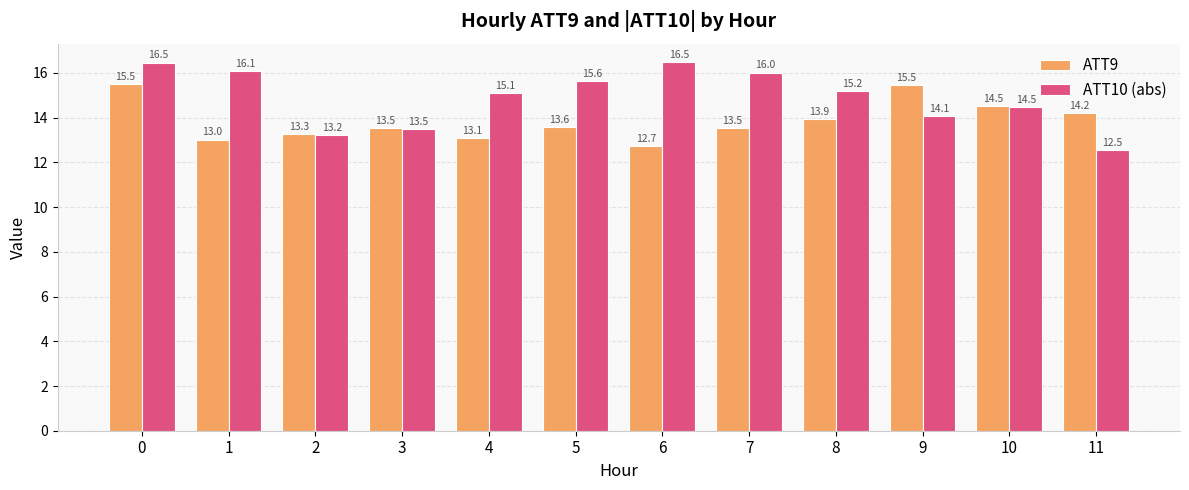

Which series has the widest spread of values?

ATT10 (abs)